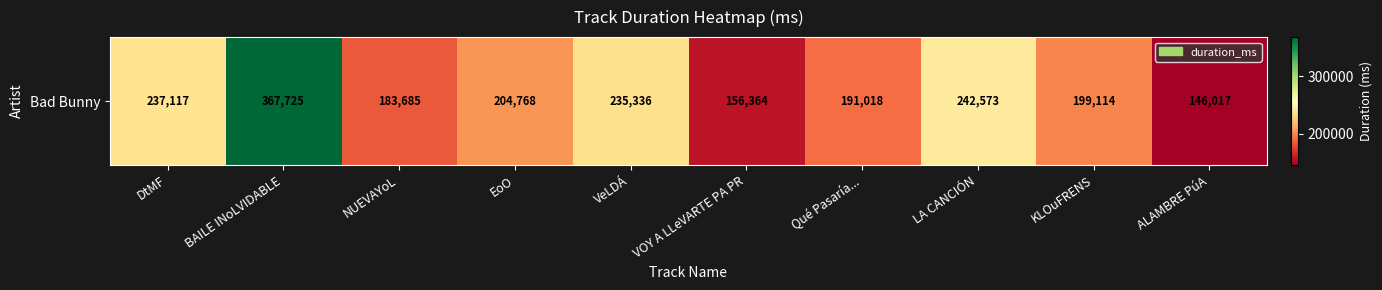

Count the number of values greater than 204768.

4